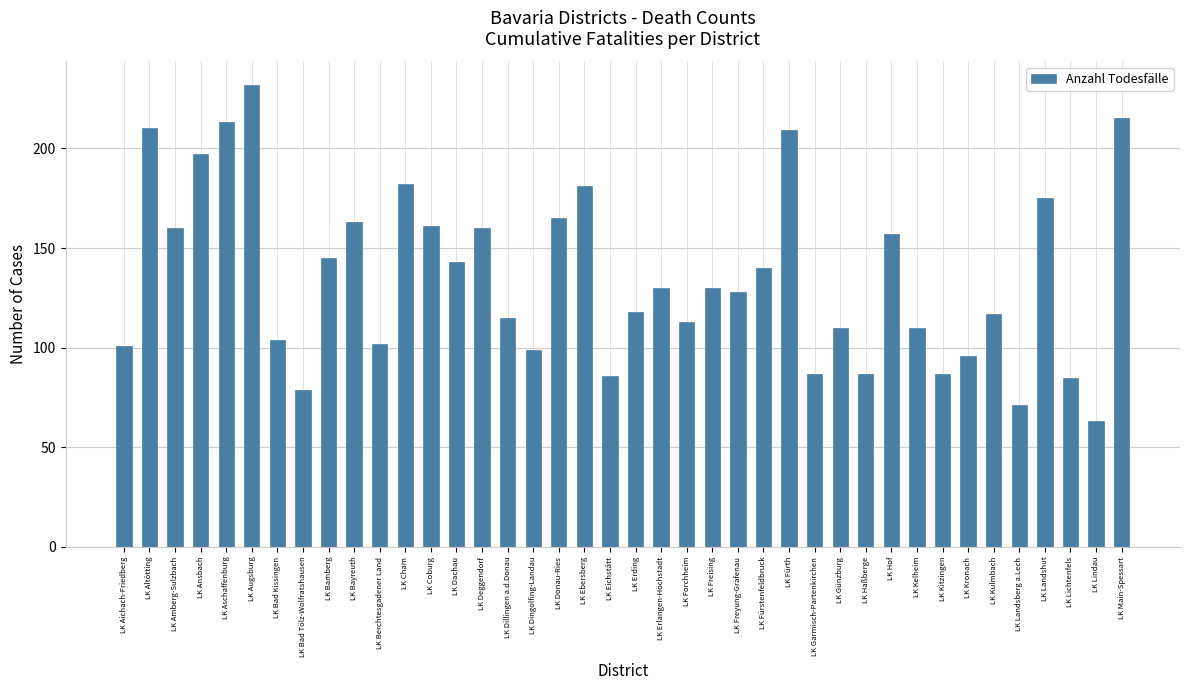

Reading left to right, transcribe all the data shown in this chart.

101	210	160	197	213	232	104	79	145	163	102	182	161	143	160	115	99	165	181	86	118	130	113	130	128	140	209	87	110	87	157	110	87	96	117	71	175	85	63	215